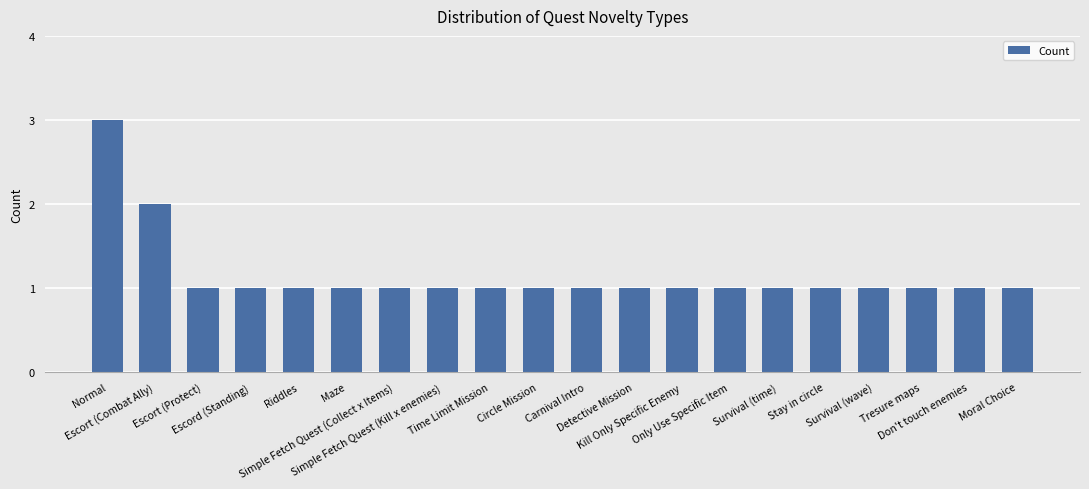

What is the value of the 10th bar from the left?

1